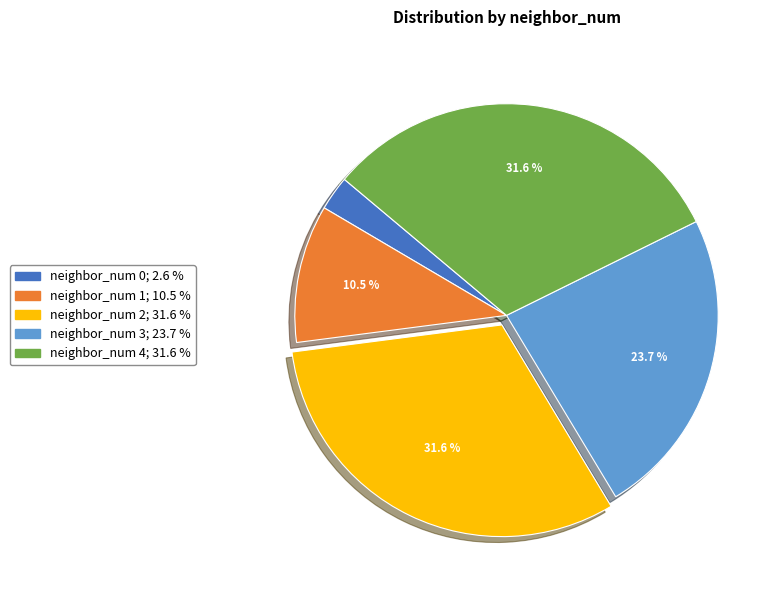

Does any single category account for the majority?

No